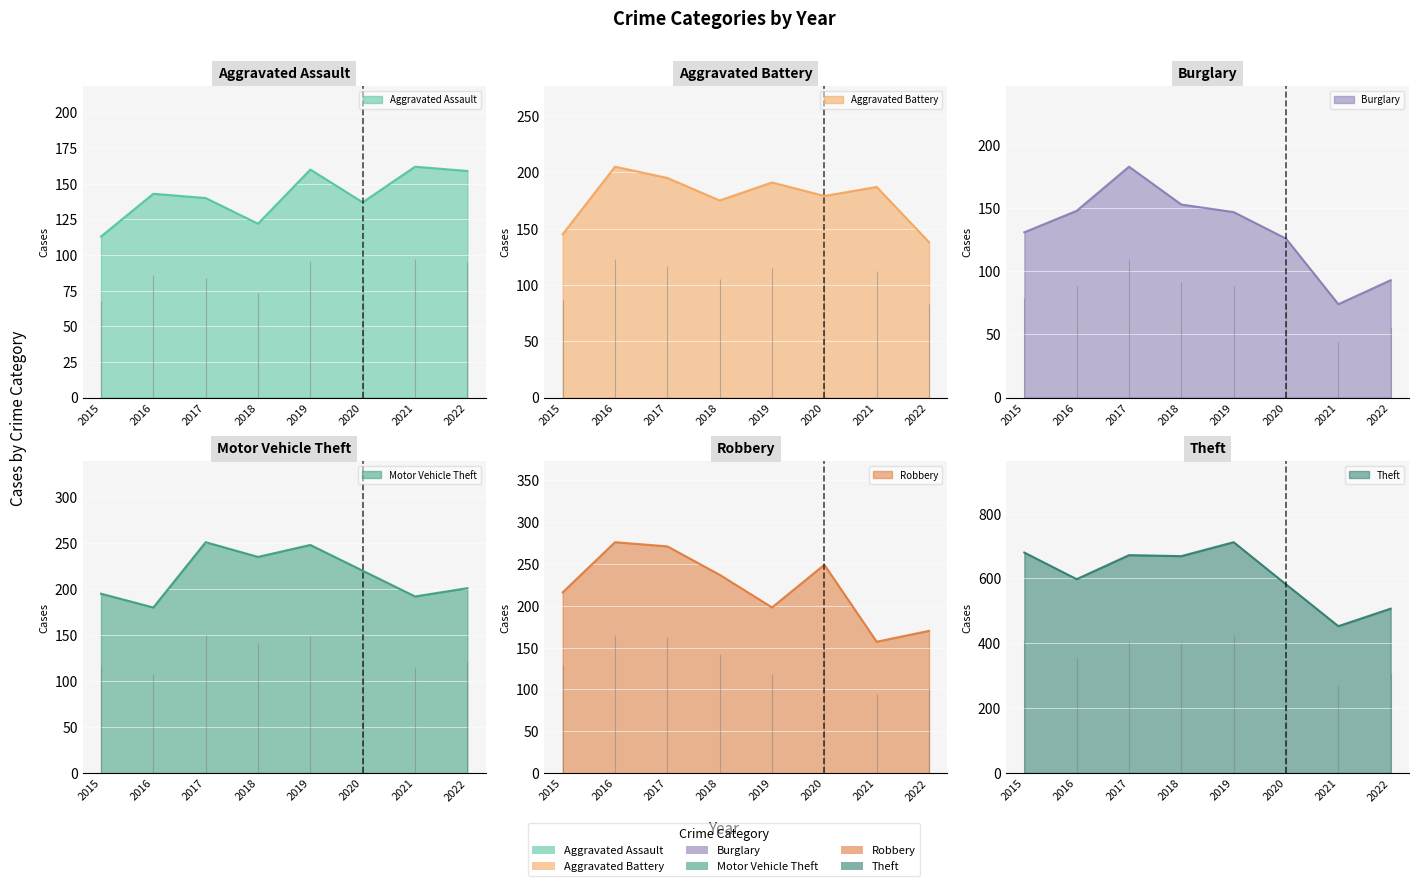

Reading left to right, extract all data points from this chart.

Aggravated Assault: 2015=113	2016=143	2017=140	2018=122	2019=160	2020=137	2021=162	2022=159
Aggravated Battery: 2015=145	2016=205	2017=195	2018=175	2019=191	2020=179	2021=187	2022=138
Burglary: 2015=131	2016=148	2017=183	2018=153	2019=147	2020=126	2021=74	2022=93
Motor Vehicle Theft: 2015=195	2016=180	2017=251	2018=235	2019=248	2020=220	2021=192	2022=201
Robbery: 2015=216	2016=276	2017=271	2018=237	2019=198	2020=249	2021=157	2022=170
Theft: 2015=680	2016=598	2017=672	2018=669	2019=712	2020=582	2021=453	2022=507